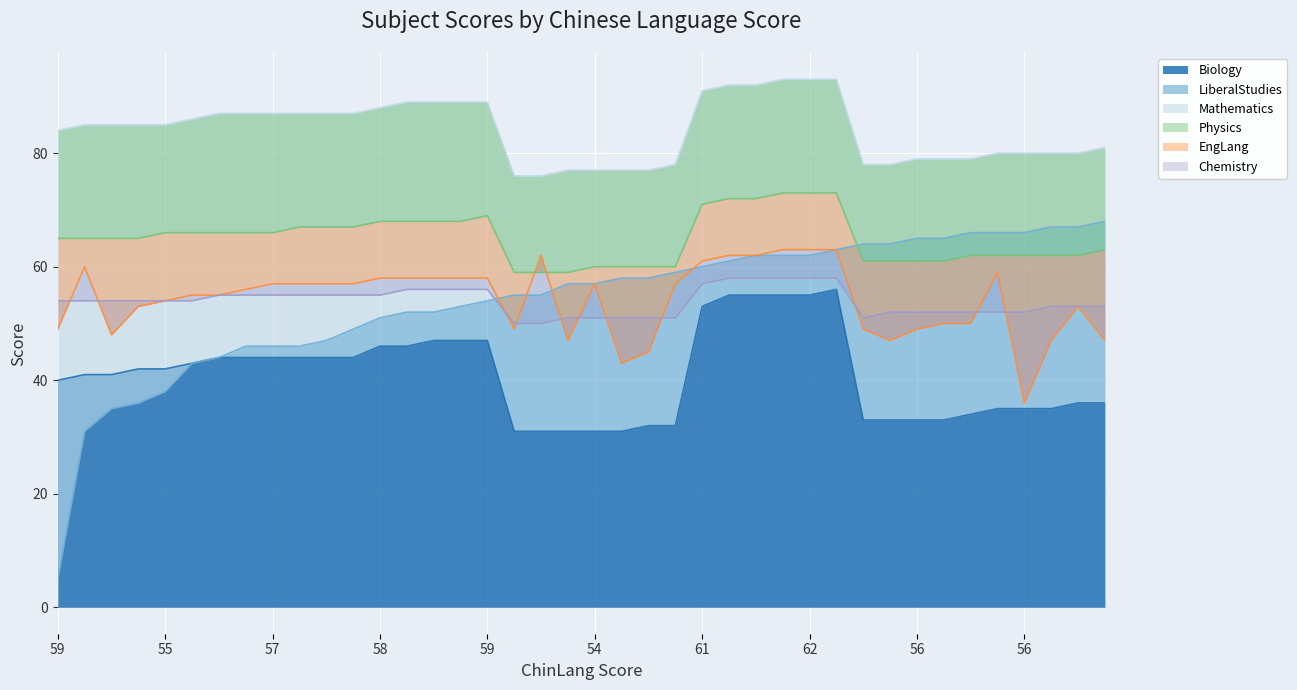

What is the label of the 31st point from the right?

57